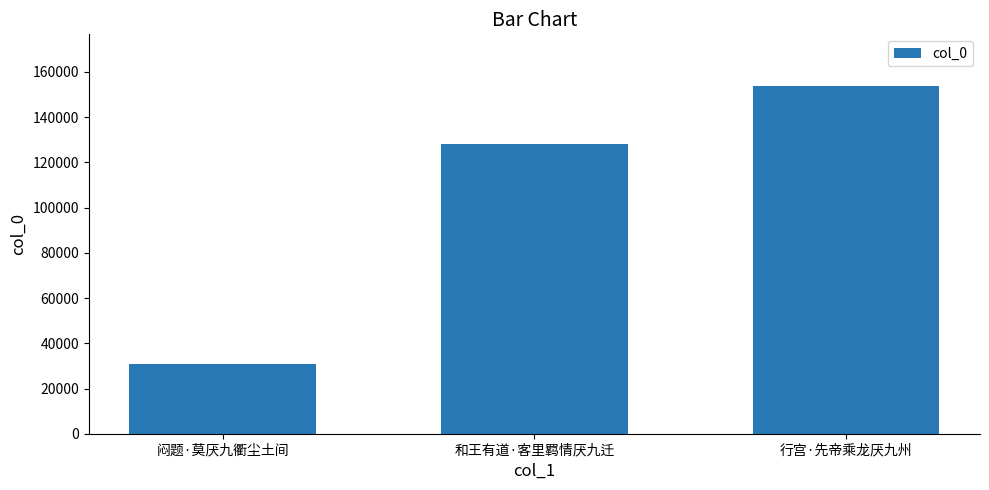

Reading right to left, extract all data points from this chart.

153595	128275	30932